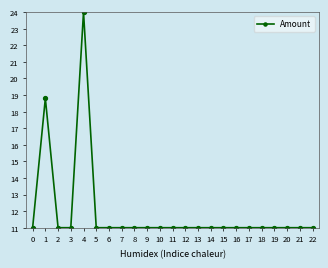

What is the difference between the maximum and minimum values?

13.0